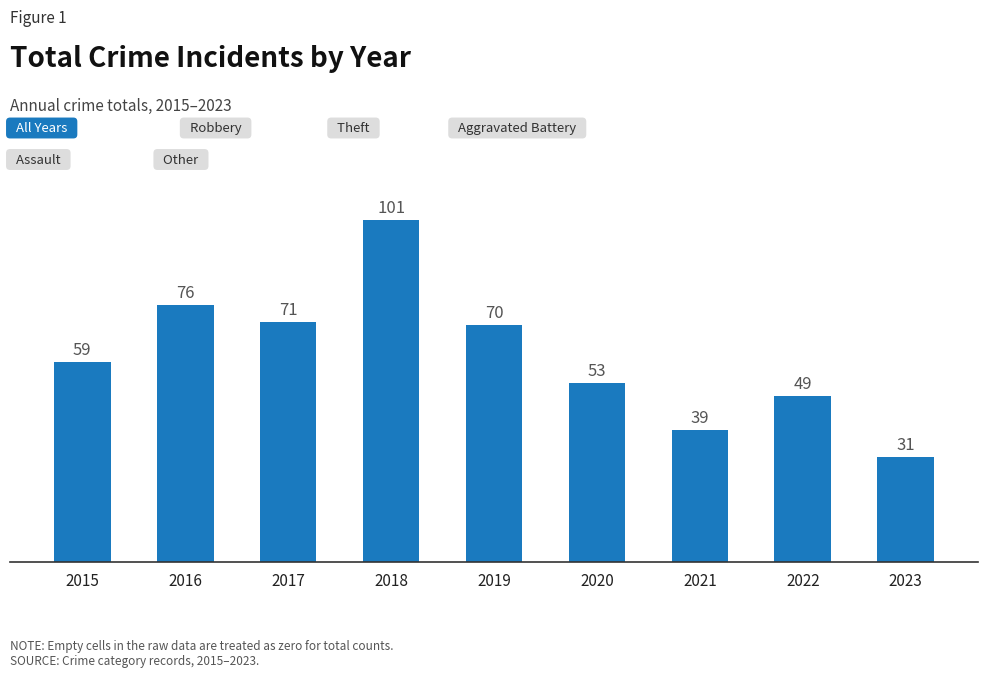

Are the bars horizontal?

No